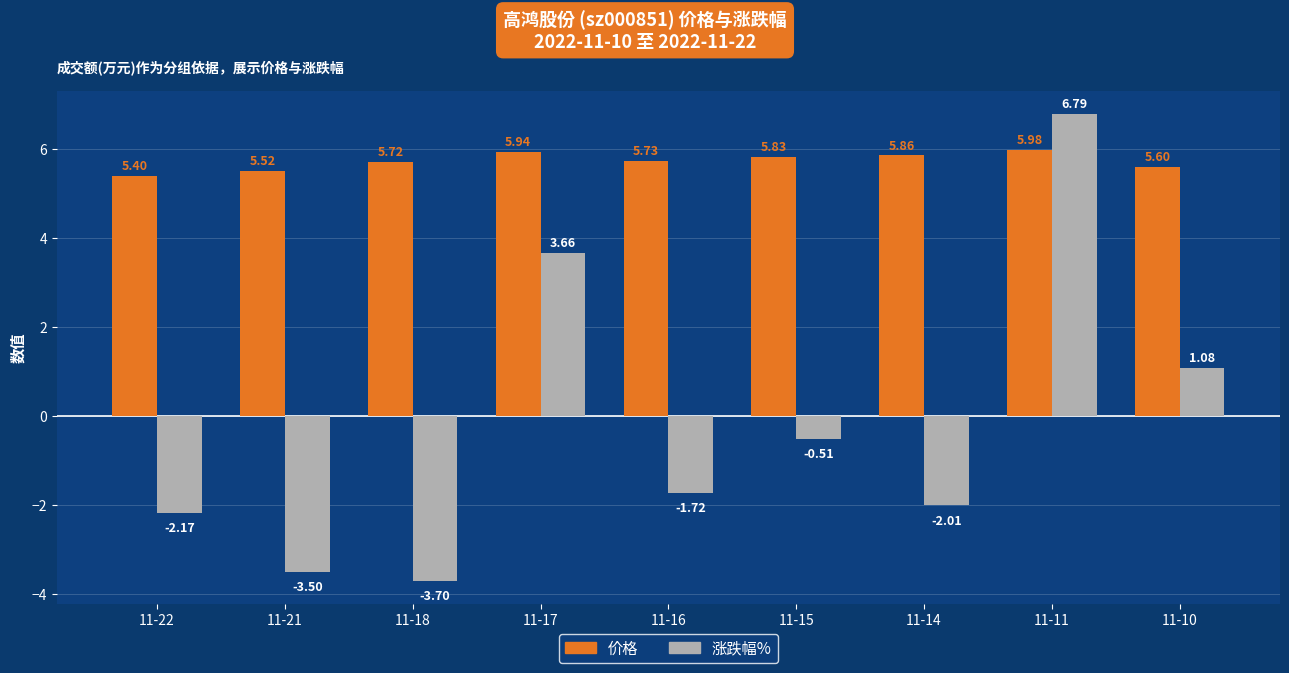

What is the spread (max minus min) of values at 11-21?

9.0